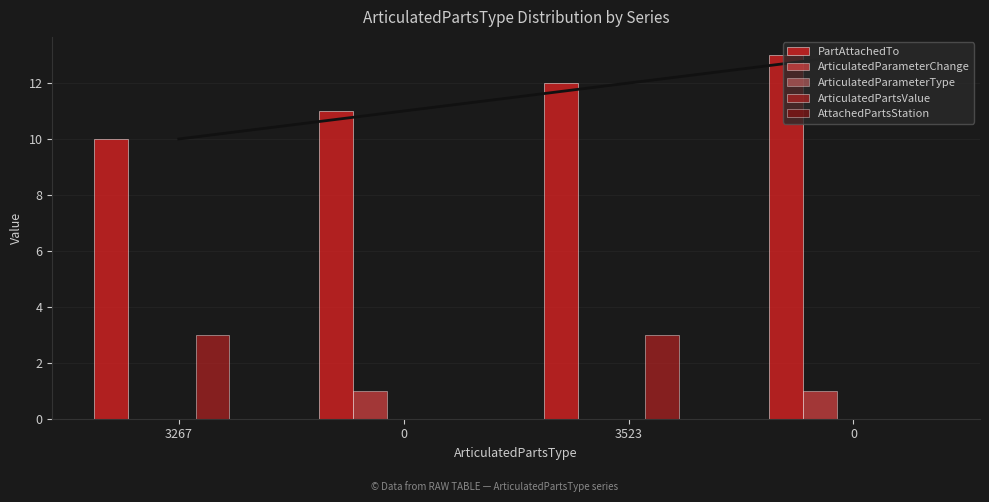

What is the total value across all series at 3523?

15